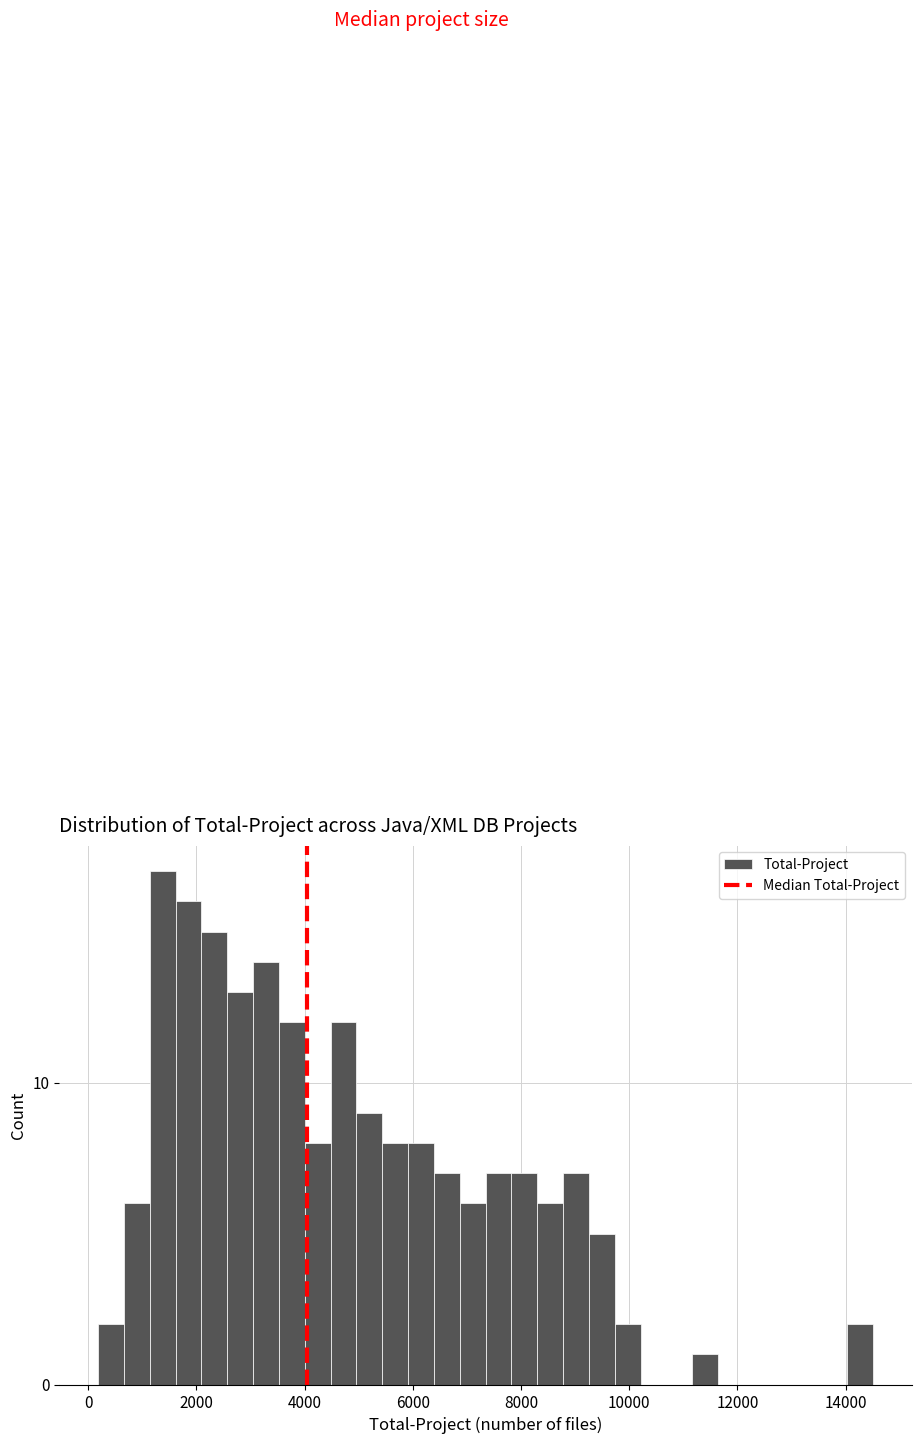

Around what value on the x-axis is the tallest bar? Give the approximate position of its centre, as read against the axis.

1400